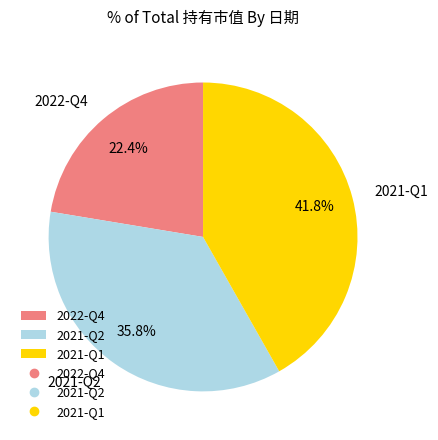

To the nearest percent, what is the average slice percentage?

33%